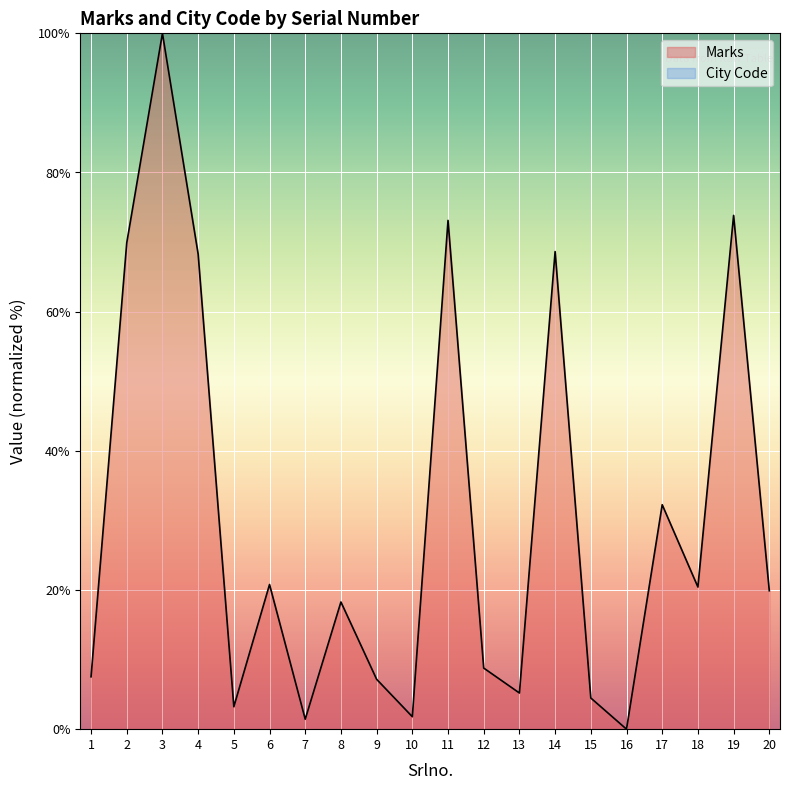

Reading right to left, extract all data points from this chart.

20=19.9	19=73.8	18=20.4	17=32.3	16=0.0	15=4.5	14=68.6	13=5.2	12=8.8	11=73.1	10=1.8	9=7.2	8=18.3	7=1.4	6=20.8	5=3.2	4=68.3	3=100.0	2=69.9	1=7.5